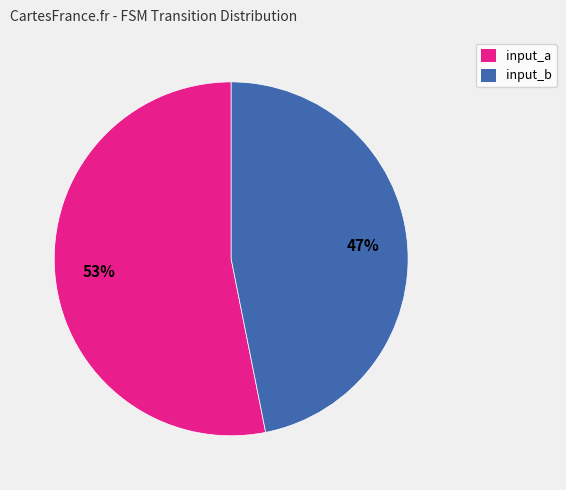

Combined, do input_a and input_b account for over 50%?

Yes